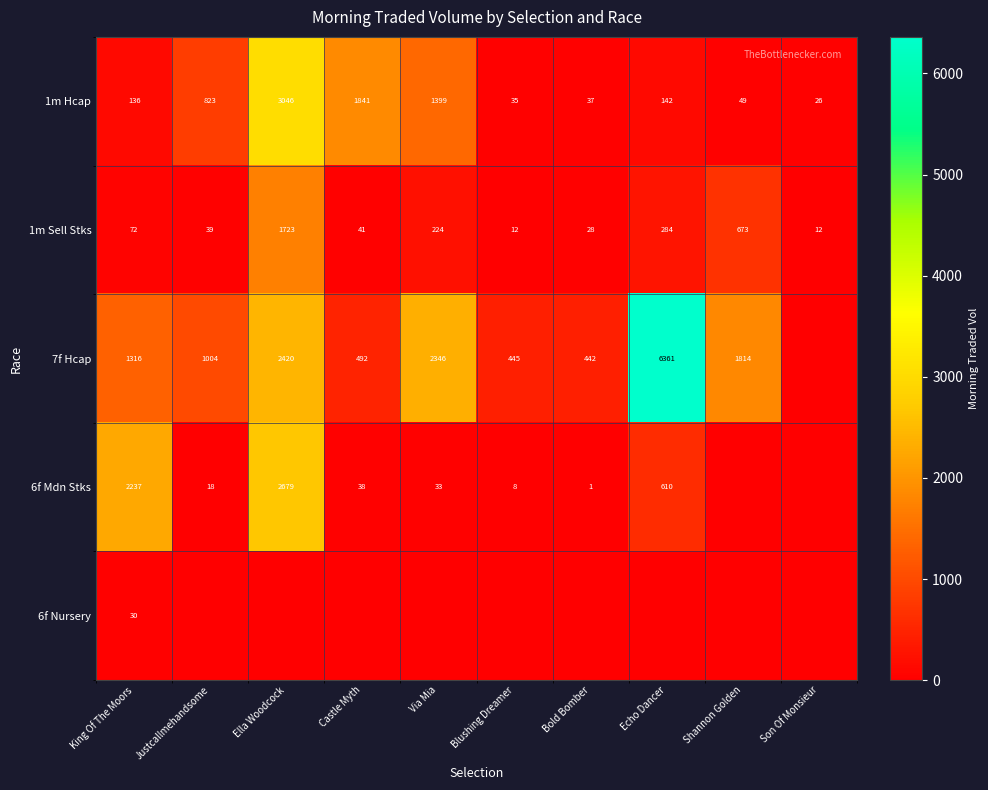

True or false: 1m Hcap has a value of 59 at Bold Bomber.

False